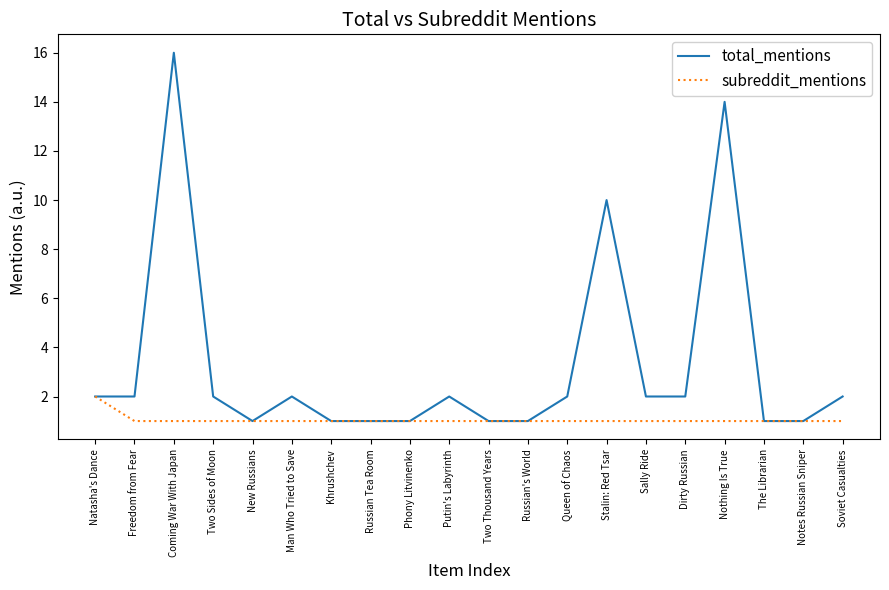

The value of subreddit_mentions at Two Thousand Years is 2. True or false?

False